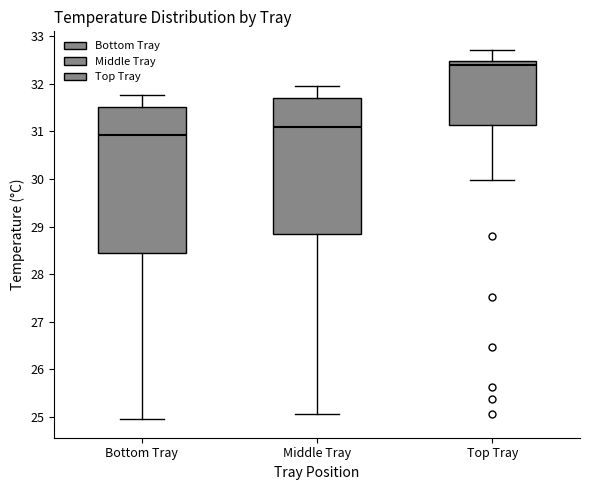

Which box's median line is the highest?

Top Tray